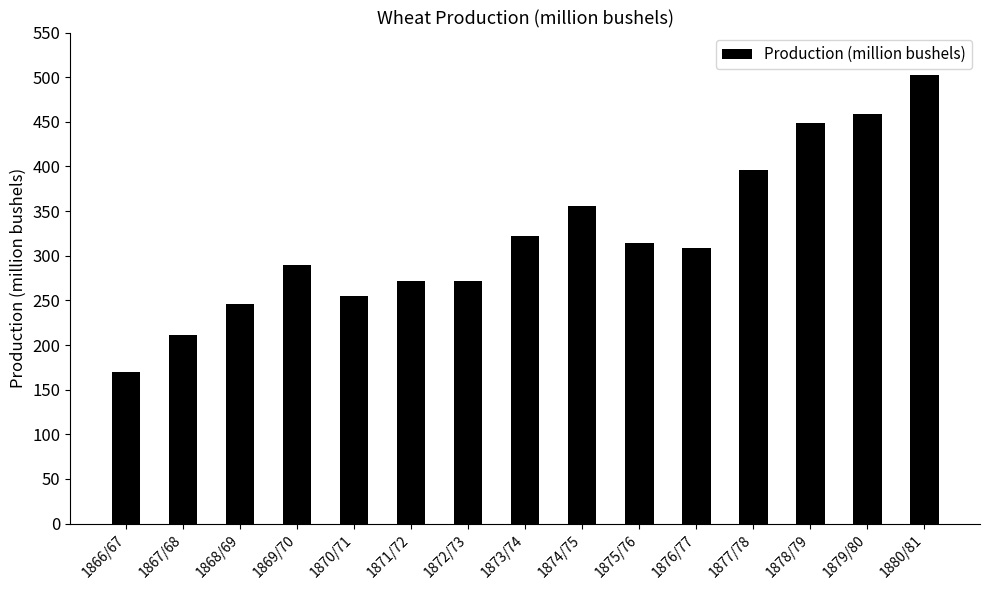

Approximately how many times larger is the value at 1873/74 compared to 1879/80?

0.7